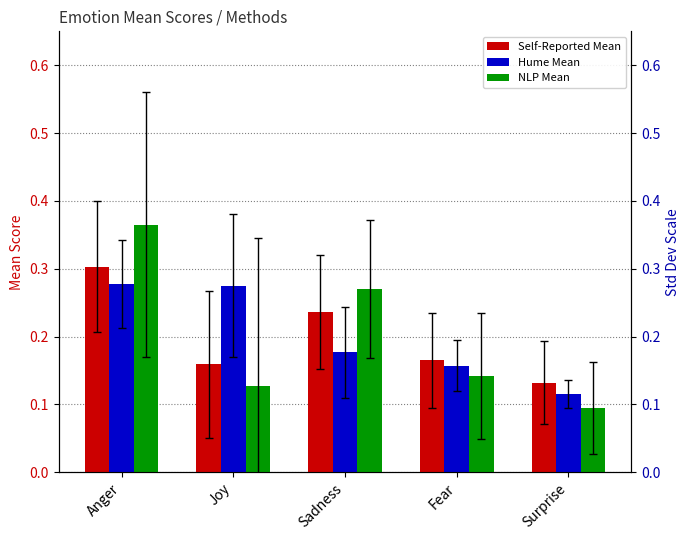

What is the difference between the Self-Reported Mean values at Joy and Anger?

0.1